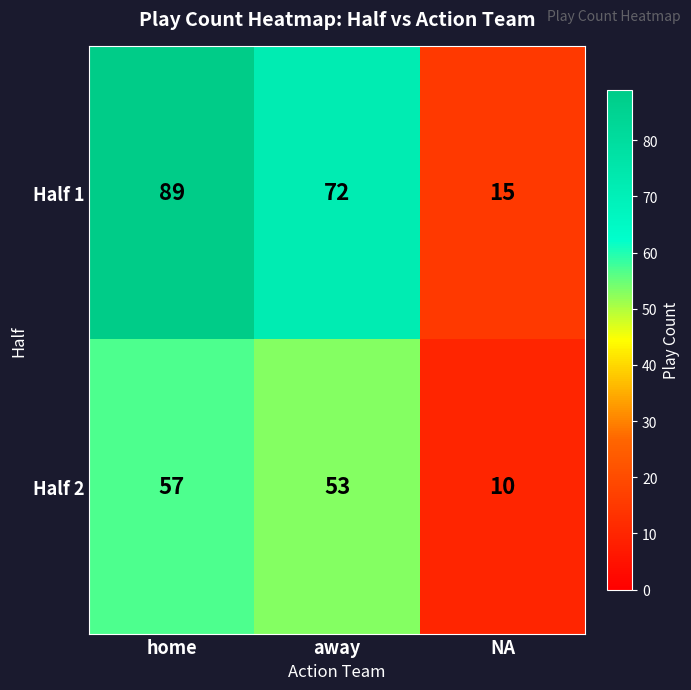

How many categories are shown in the chart?

3